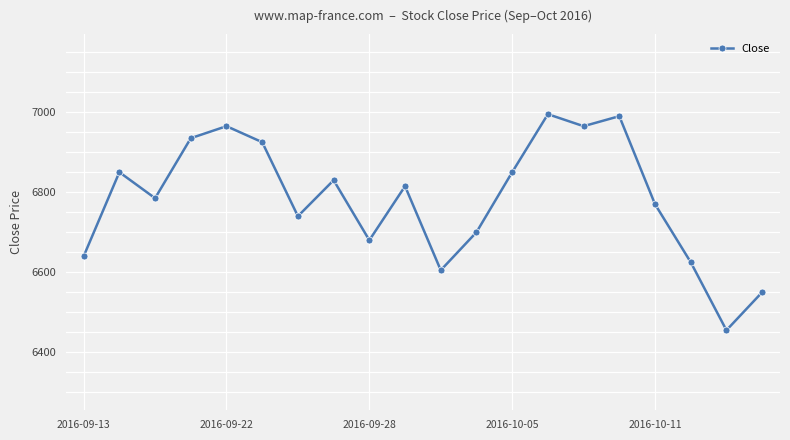

What is the difference between the maximum and minimum values?

540